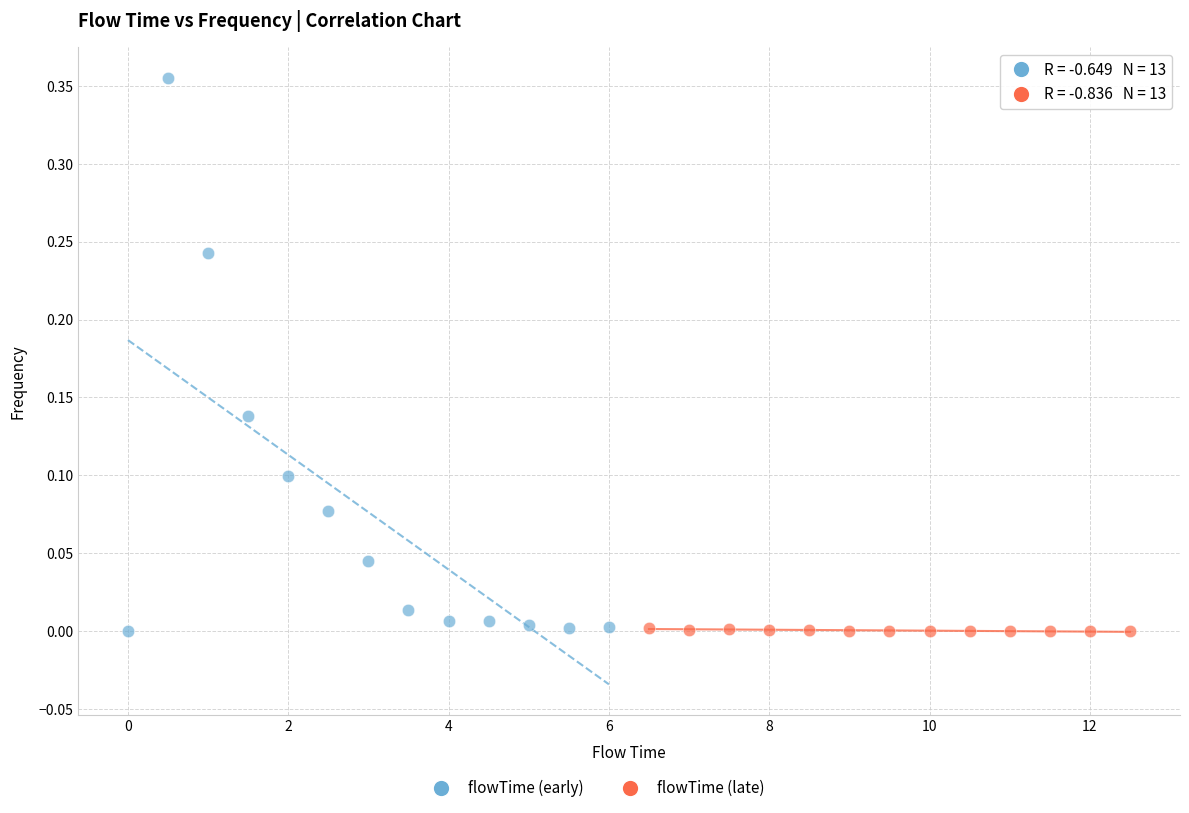

Which series contains the highest Y value?

flowTime (early)